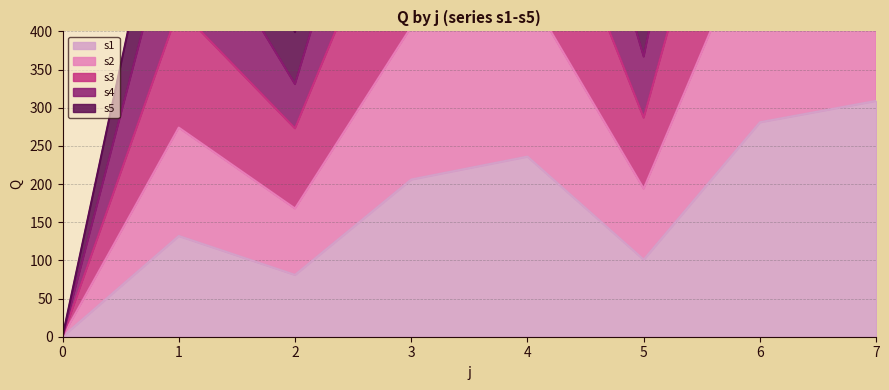

How many lines are shown in the chart?

5